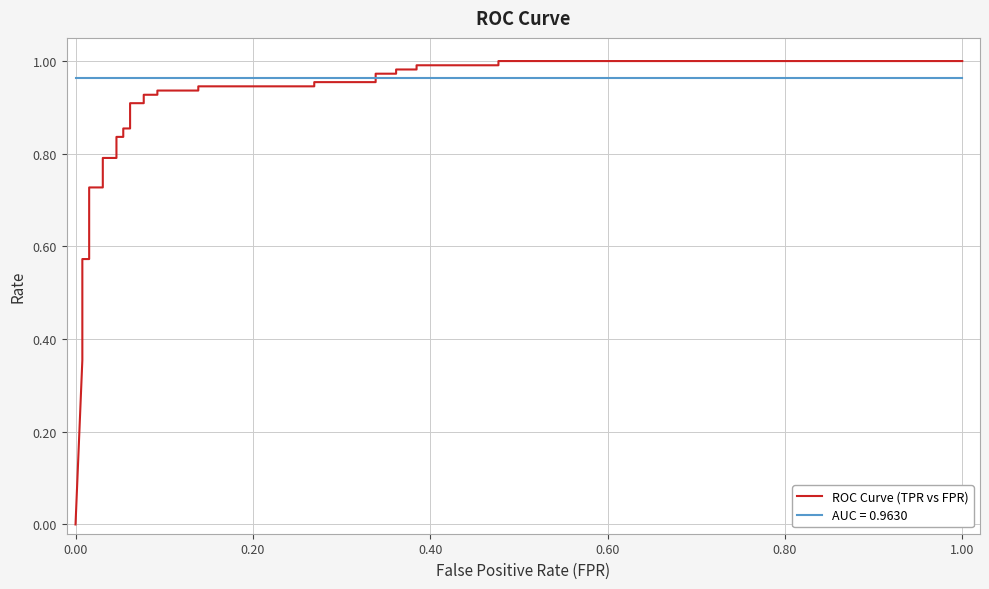

What is the sum of all values?

27.3